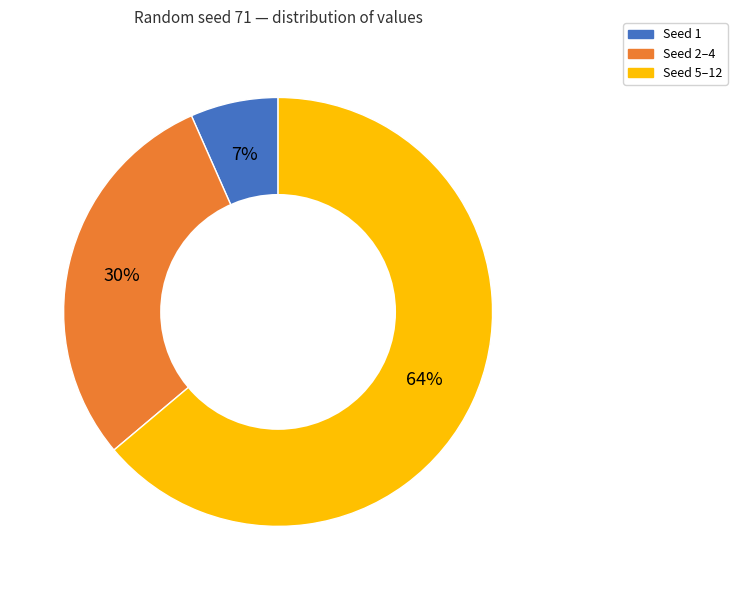

How many segments does this pie chart have?

3